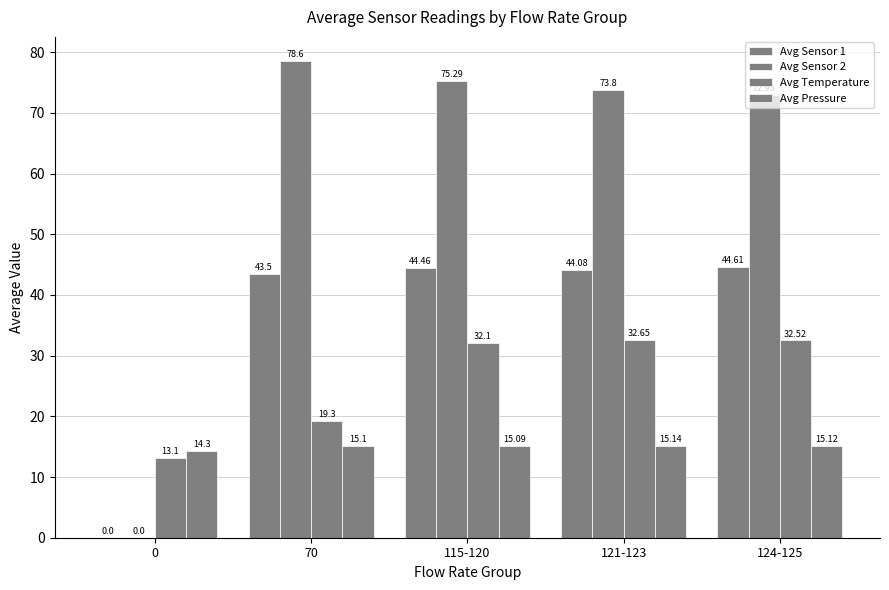

List the series in order of their overall mean, highest first.

Avg Sensor 2, Avg Sensor 1, Avg Temperature, Avg Pressure